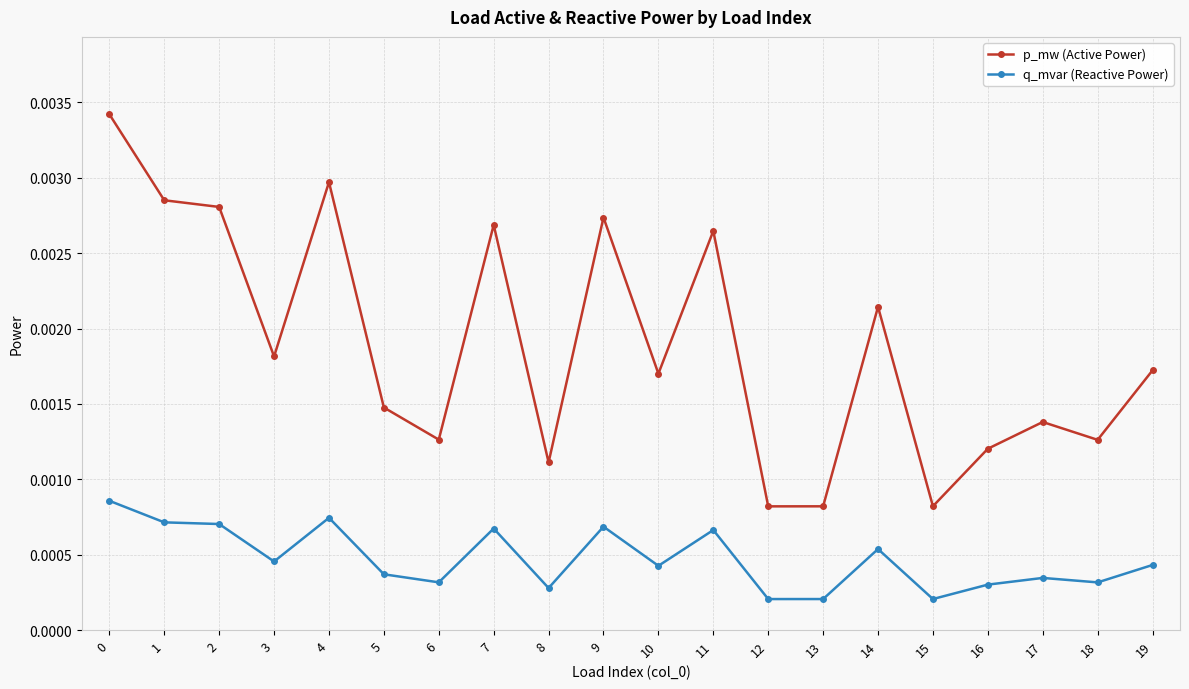

At which category does p_mw (Active Power) reach its first local peak?

4